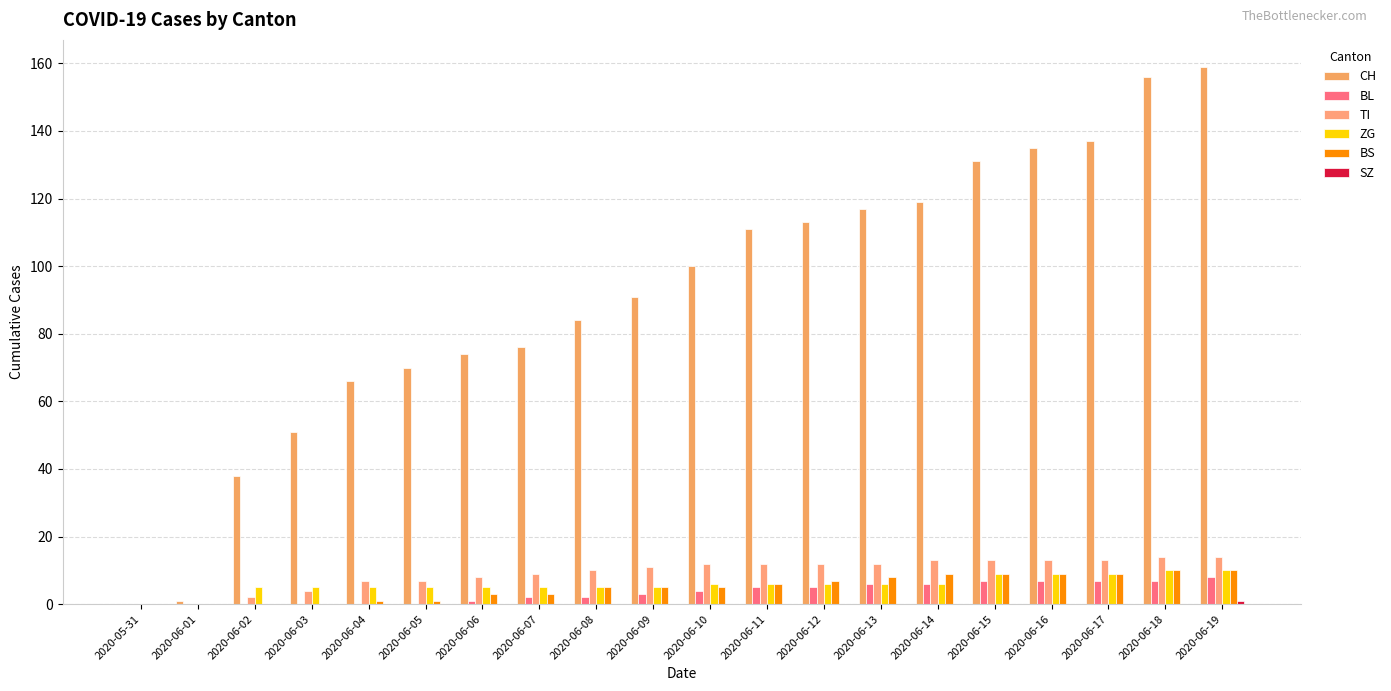

How many groups of bars are there?

20